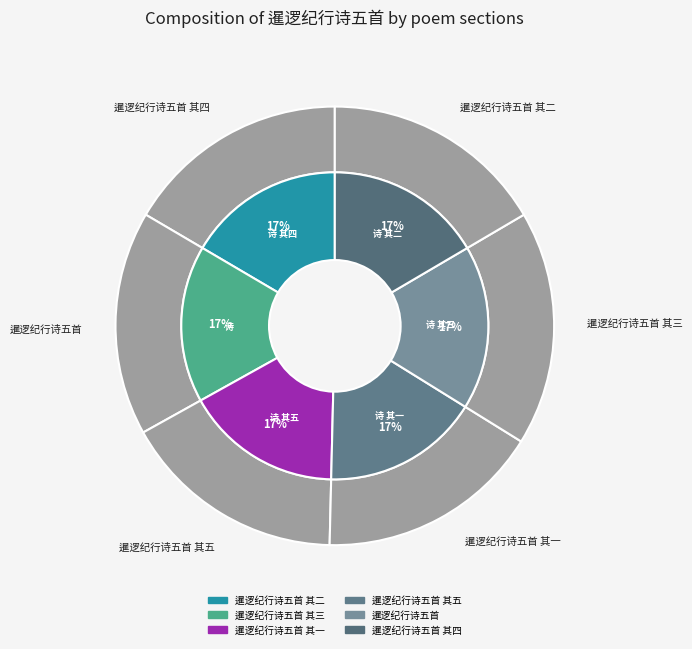

What is the largest slice in the pie chart?

暹逻纪行诗五首